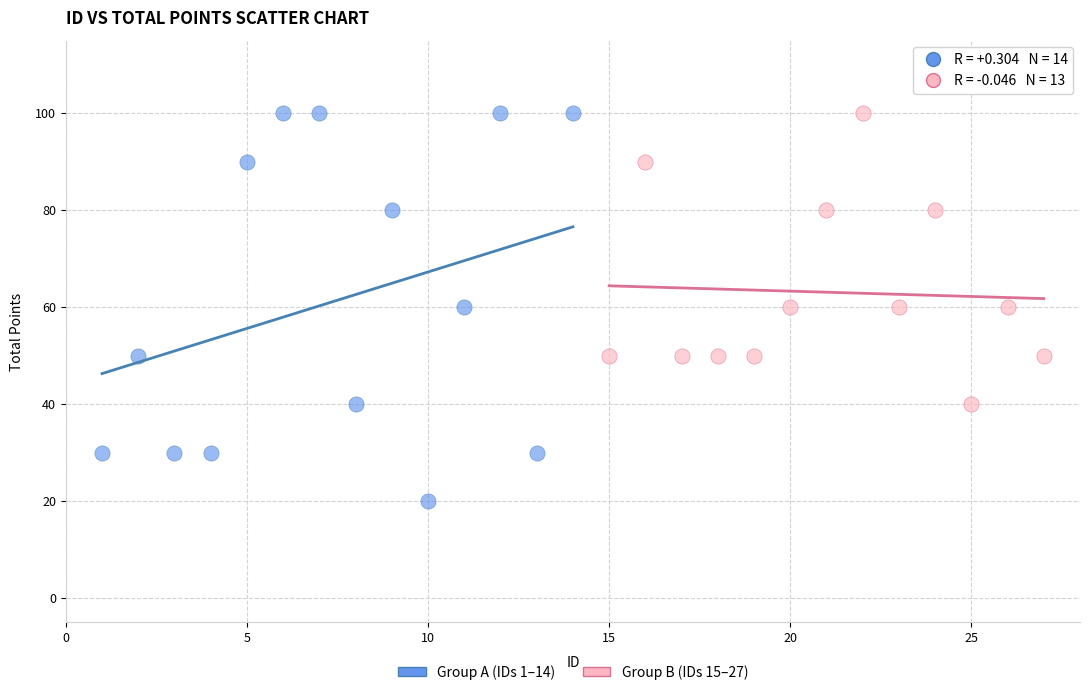

Which series has the largest Y range (max minus min)?

Group A (IDs 1–14)